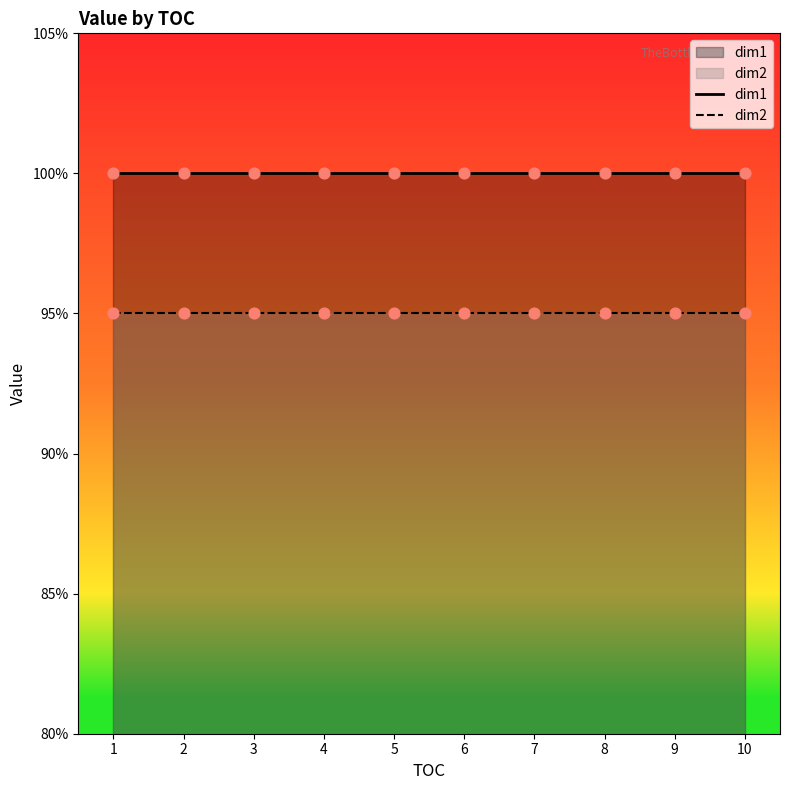

What are all the series names shown in the legend?

dim1, dim2